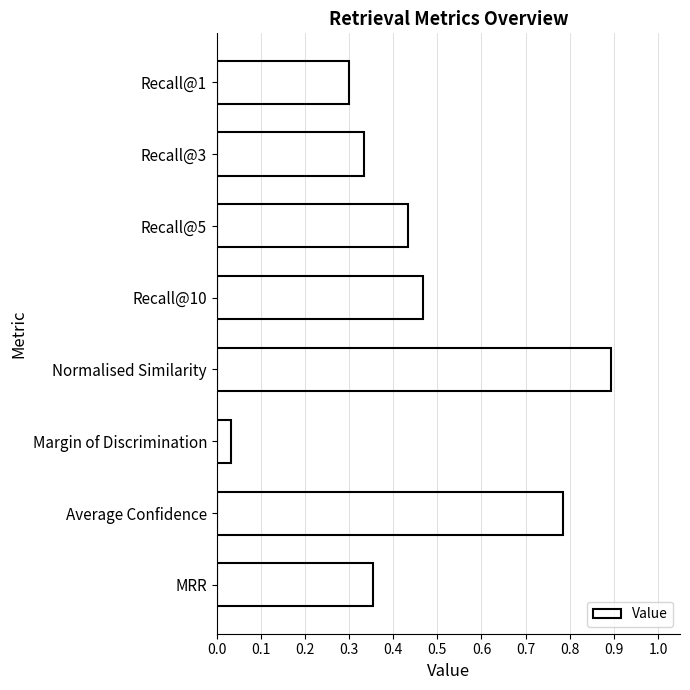

What is the sum of the values at Margin of Discrimination and Normalised Similarity?

0.9